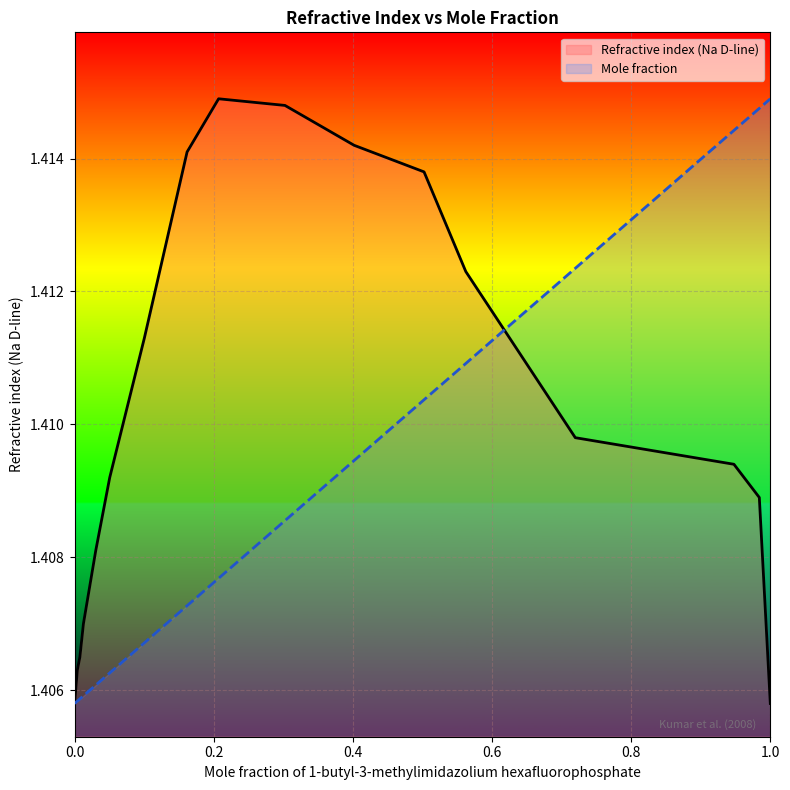

True or false: Refractive index (Na D-line) has a value of 1.9 at 0.1003.

False